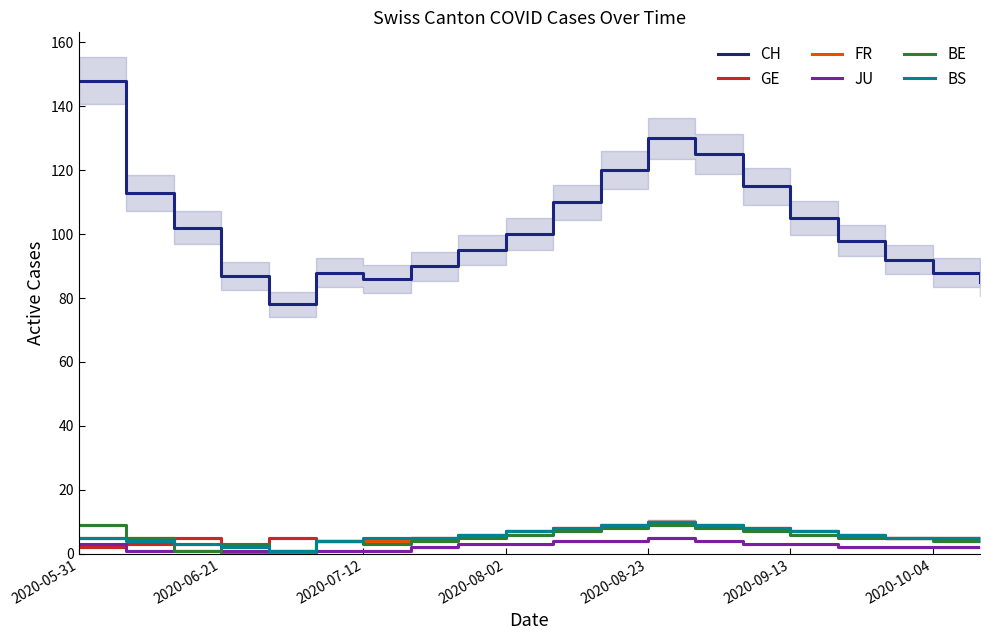

What is the lowest value of the GE series?

2